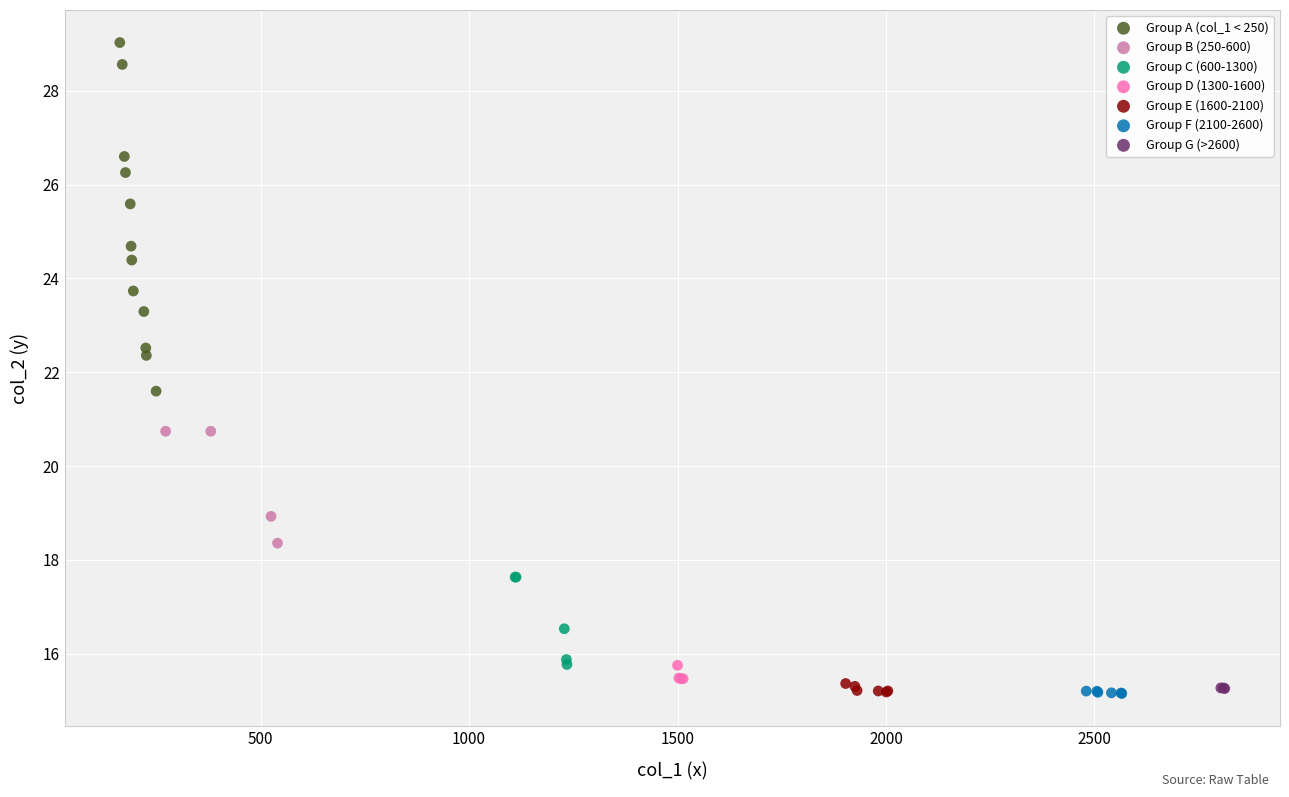

Which series reaches the maximum Y coordinate?

Group A (col_1 < 250)